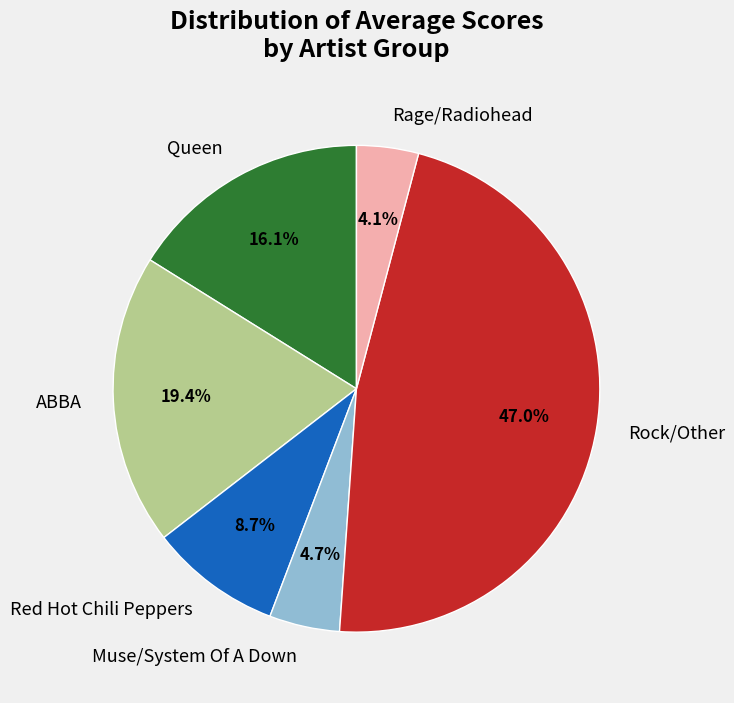

Which slice is the smallest?

Rage/Radiohead